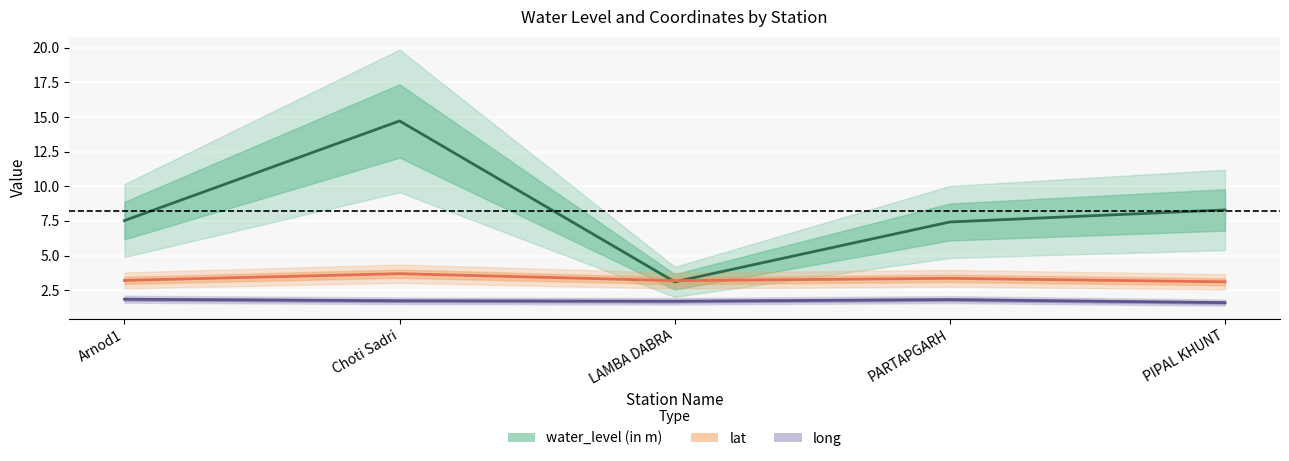

Count the number of categories in the chart.

5